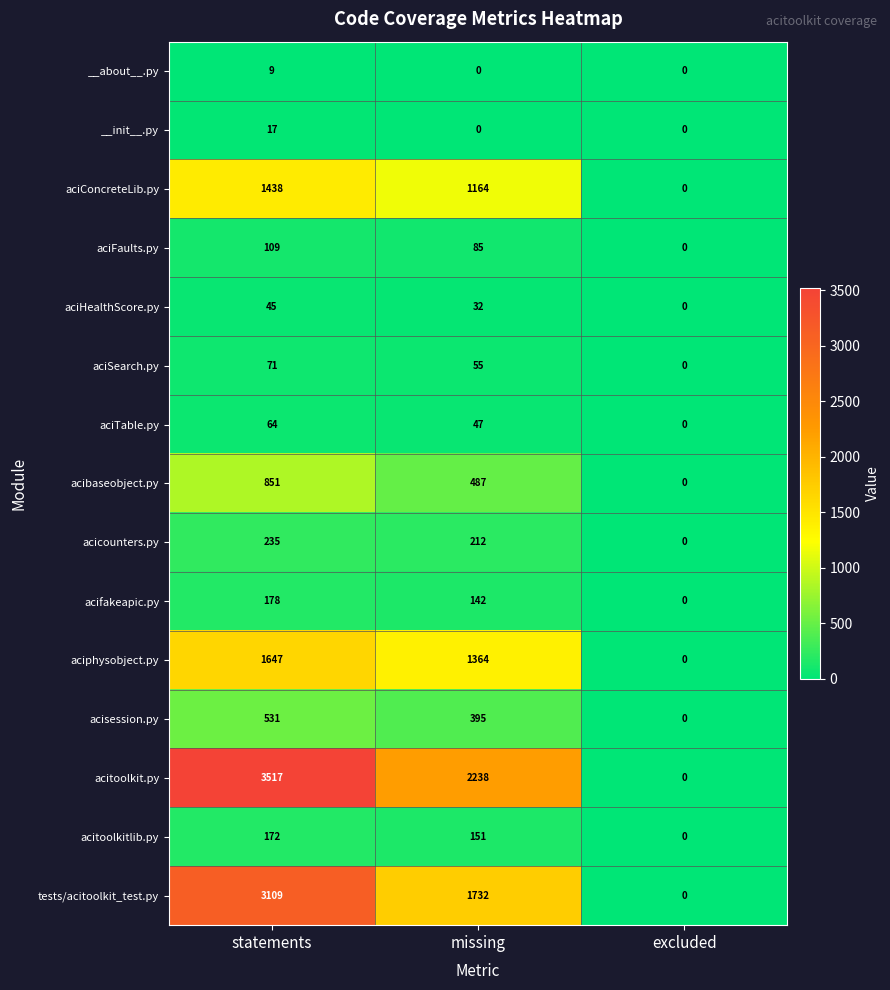

What is the average value of the aciFaults.py series?

65